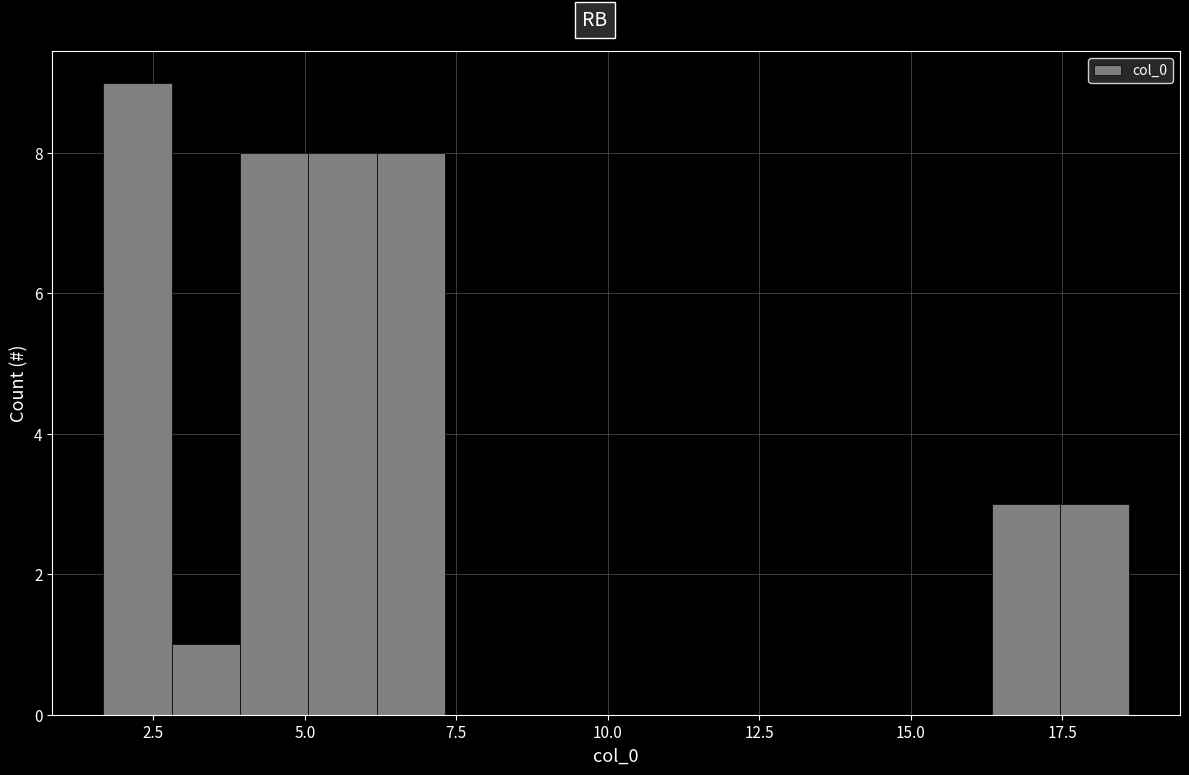

Read against the x-axis, roughly where is the centre of the tallest bar?

2.0